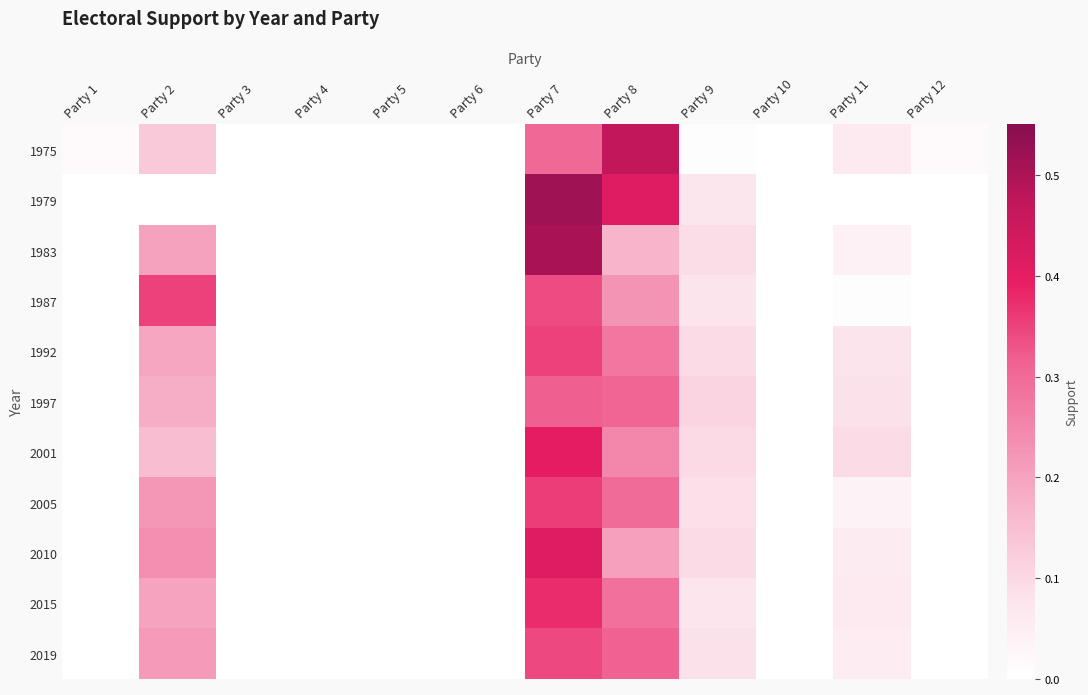

What is the greatest value displayed?

0.5